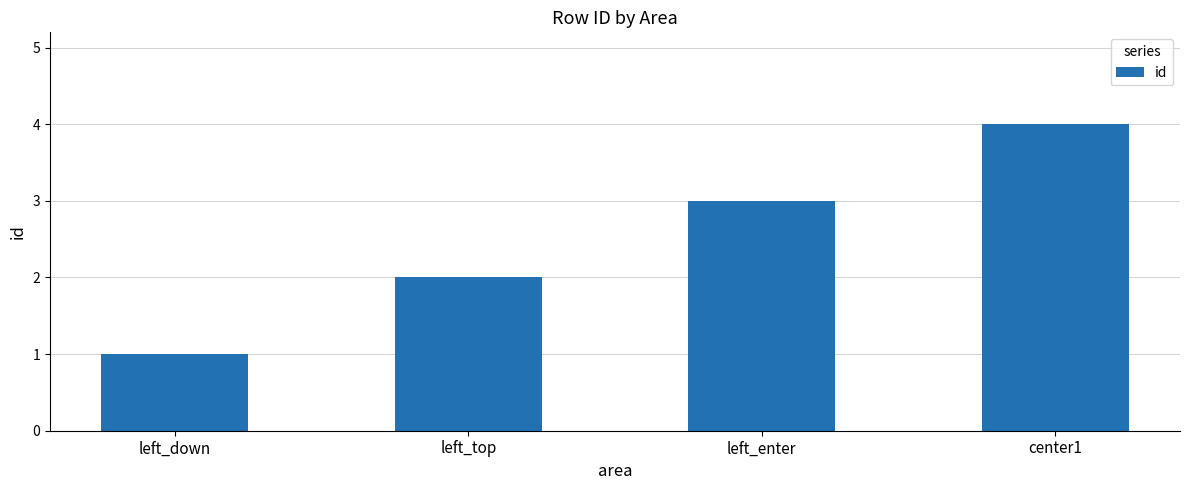

Between center1 and left_enter, which is larger?

center1